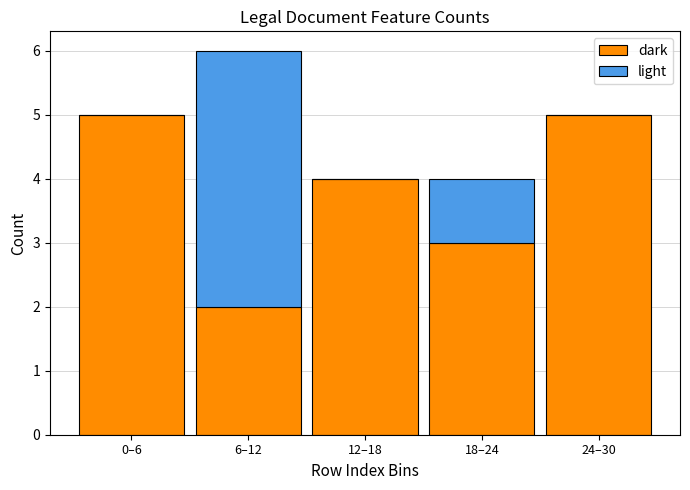

Reading right to left, list the values for the dark series.

24–30=5	18–24=3	12–18=4	6–12=2	0–6=5